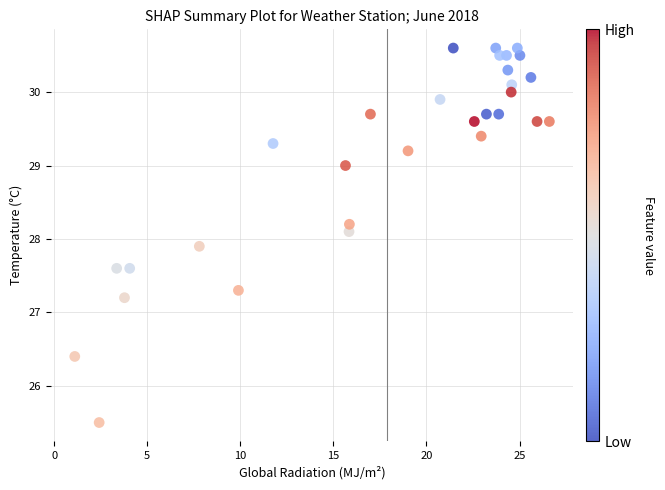

What is the range of Y values (max minus min)?

5.1